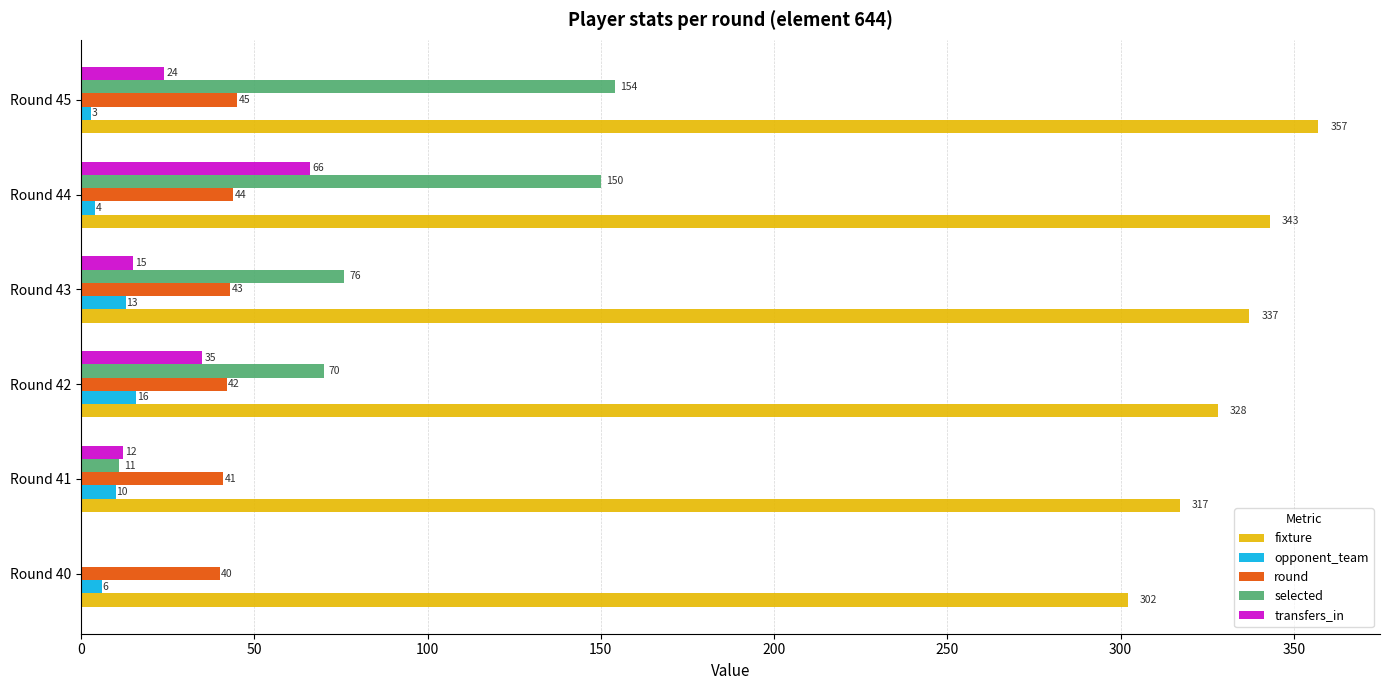

Is the value of transfers_in at Round 44 greater than the value of round at Round 43?

Yes